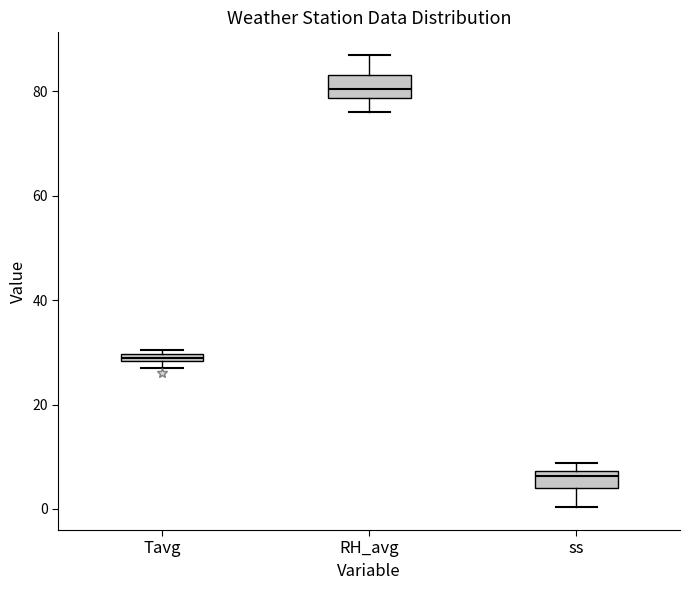

Which box's median line is the lowest?

ss